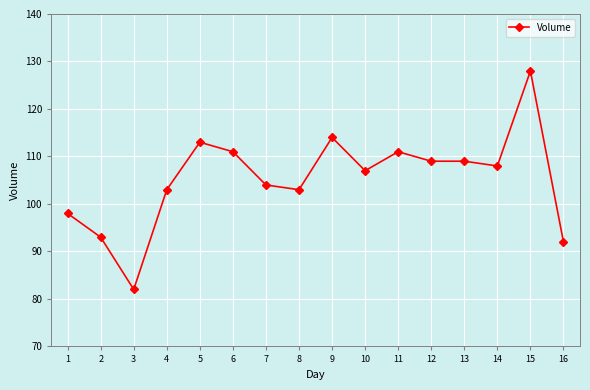

How many lines are shown in the chart?

1